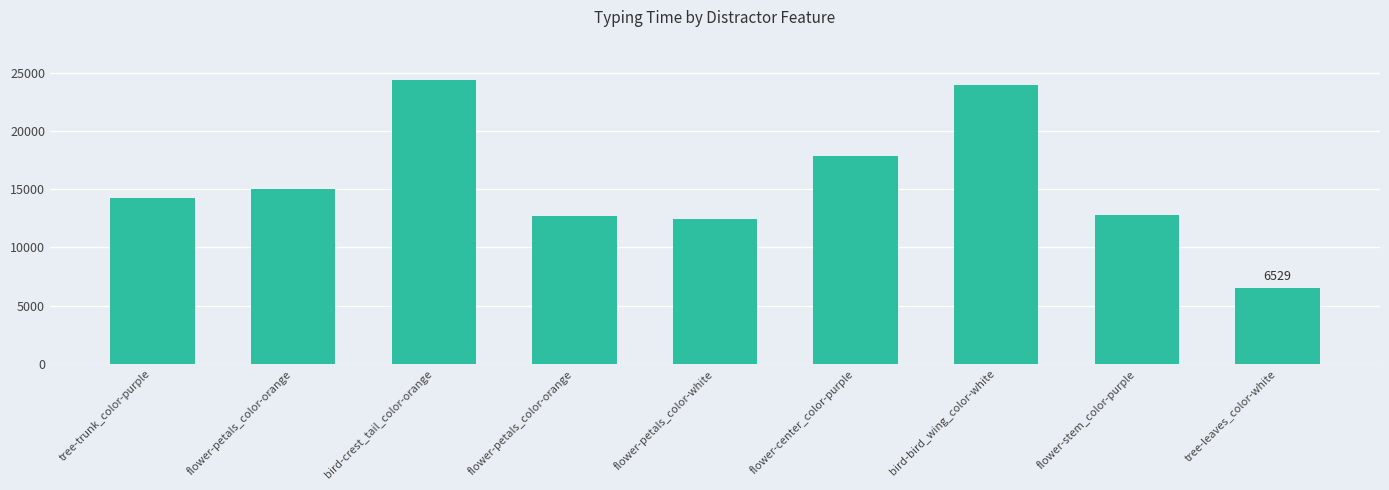

What is the change in value from flower-petals_color-orange to flower-center_color-purple?

+2780